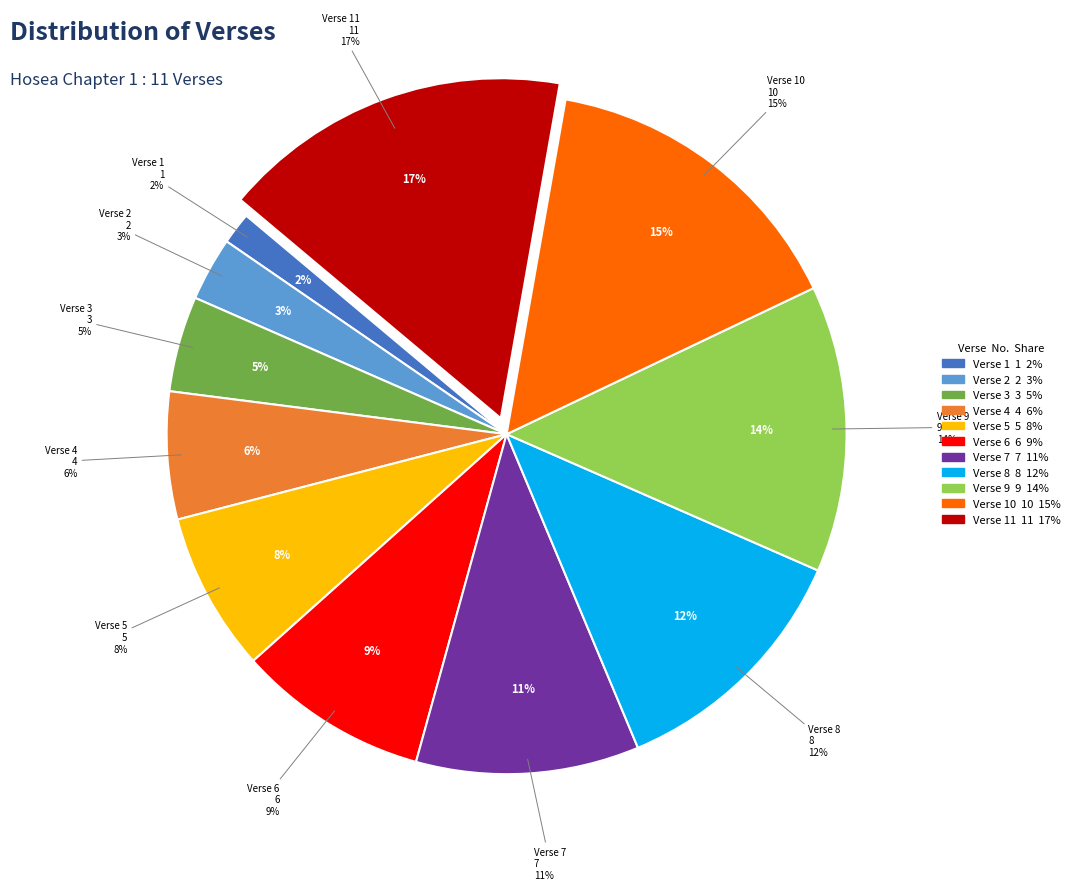

What portion of the pie excludes Verse 11?

83.3%